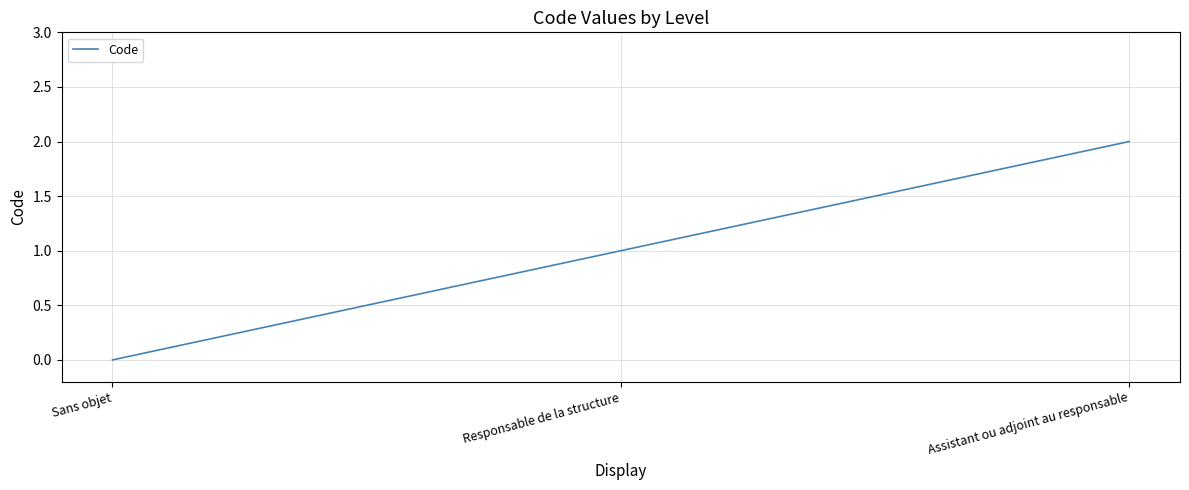

How many values are above zero?

2